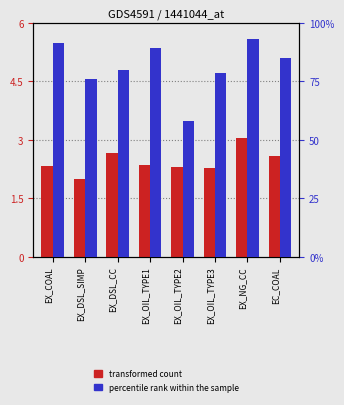

What is the label of the 4th bar from the right?

EX_OIL_TYPE2